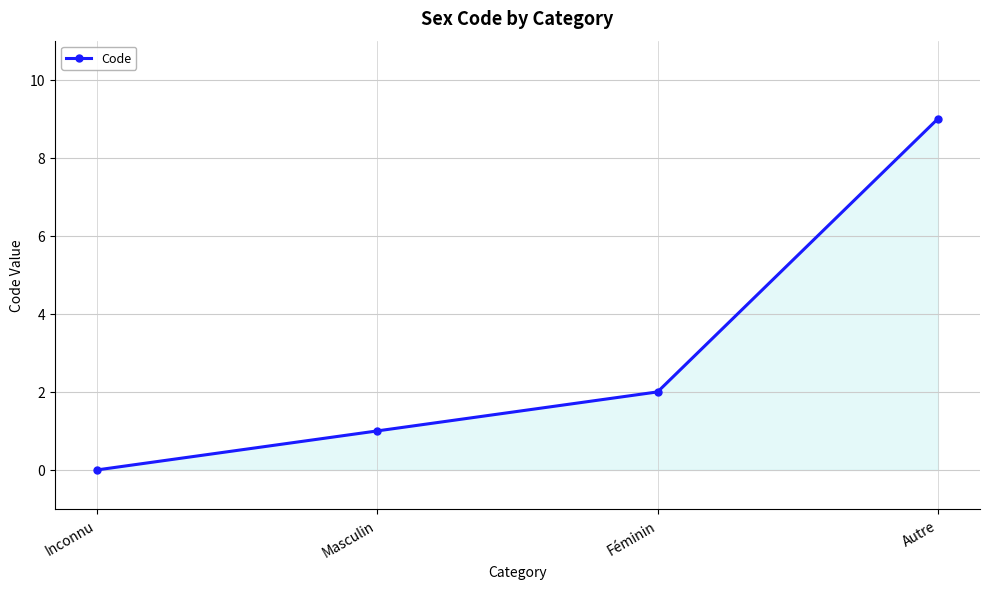

At which label is the value closest to 4?

Féminin